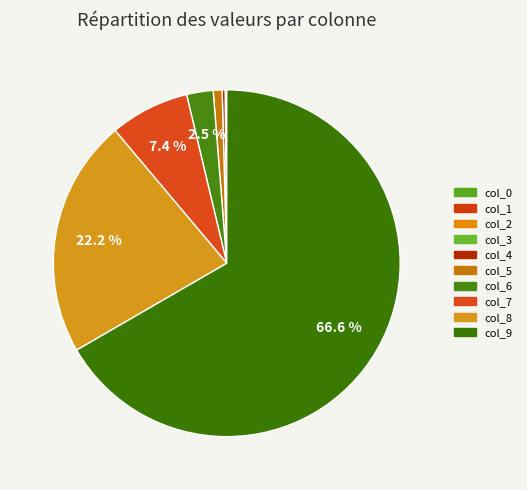

What is the largest slice in the pie chart?

col_9